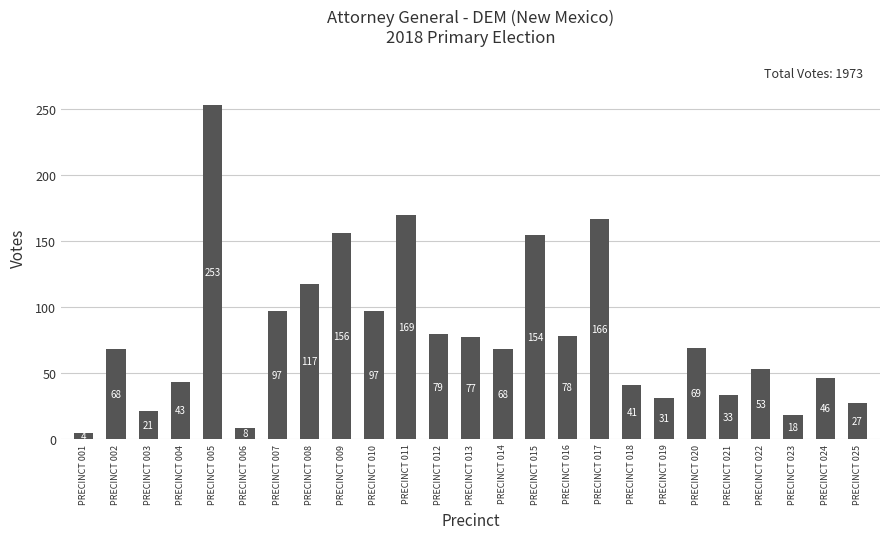

Are the bars horizontal?

No